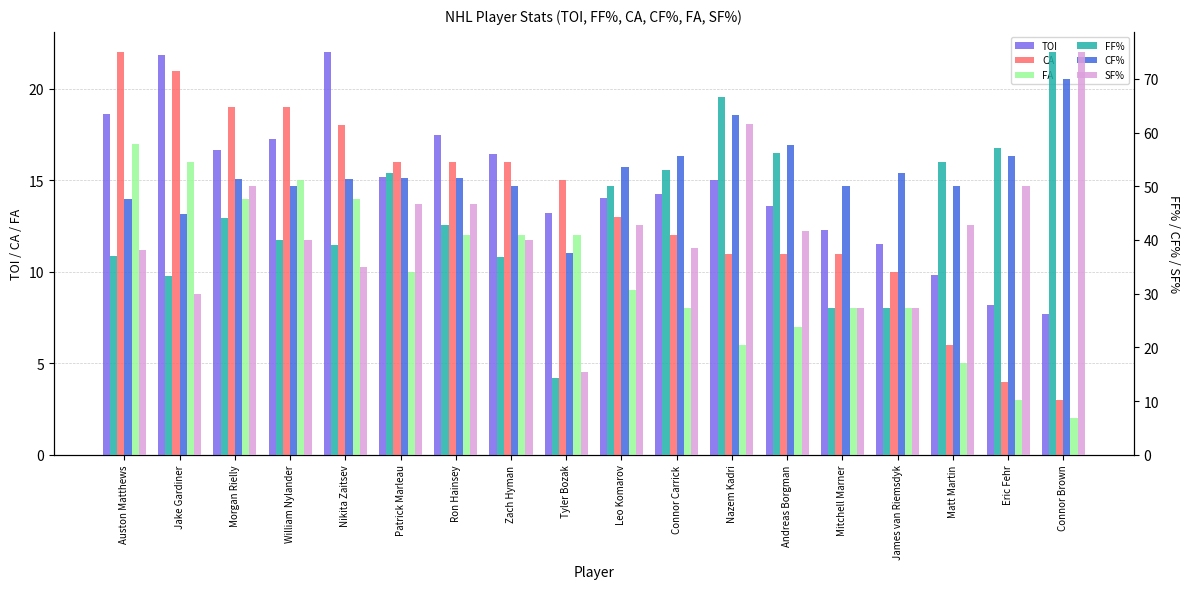

Reading left to right, extract all data points from this chart.

TOI: 18.6	21.9	16.7	17.3	22.0	15.2	17.5	16.4	13.2	14.0	14.2	15.0	13.6	12.3	11.5	9.8	8.2	7.7
CA: 22.0	21.0	19.0	19.0	18.0	16.0	16.0	16.0	15.0	13.0	12.0	11.0	11.0	11.0	10.0	6.0	4.0	3.0
FA: 17.0	16.0	14.0	15.0	14.0	10.0	12.0	12.0	12.0	9.0	8.0	6.0	7.0	8.0	8.0	5.0	3.0	2.0
FF%: 37.0	33.3	44.0	40.0	39.1	52.4	42.9	36.8	14.3	50.0	52.9	66.7	56.2	27.3	27.3	54.5	57.1	75.0
CF%: 47.6	44.7	51.3	50.0	51.4	51.5	51.5	50.0	37.5	53.6	55.6	63.3	57.7	50.0	52.4	50.0	55.6	70.0
SF%: 38.1	30.0	50.0	40.0	35.0	46.7	46.7	40.0	15.4	42.9	38.5	61.5	41.7	27.3	27.3	42.9	50.0	75.0